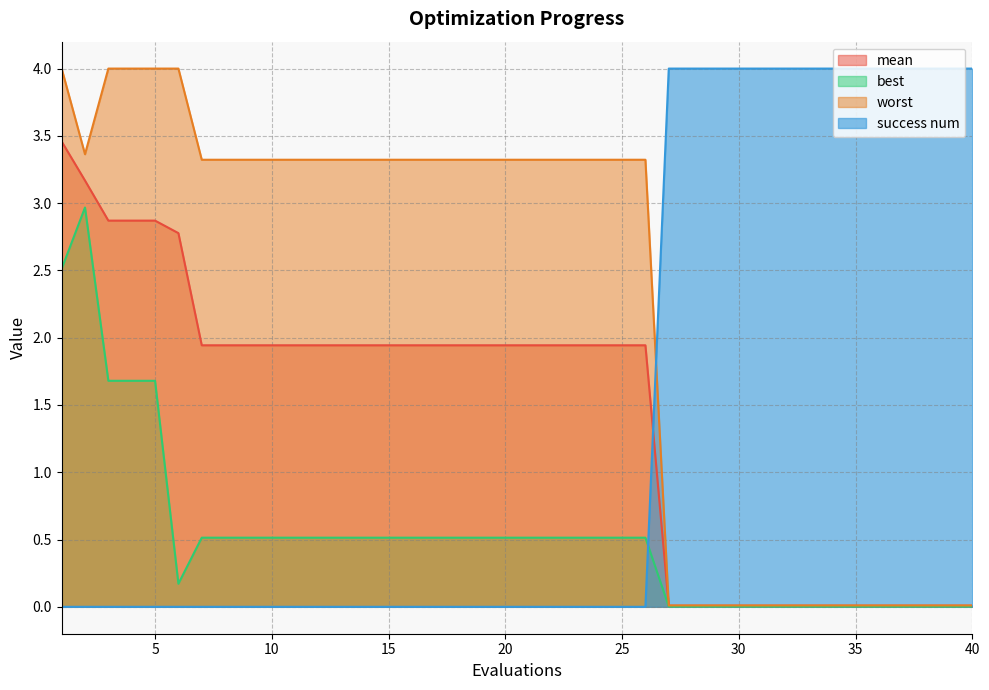

True or false: success num has a value of 1.5 at 14.

False